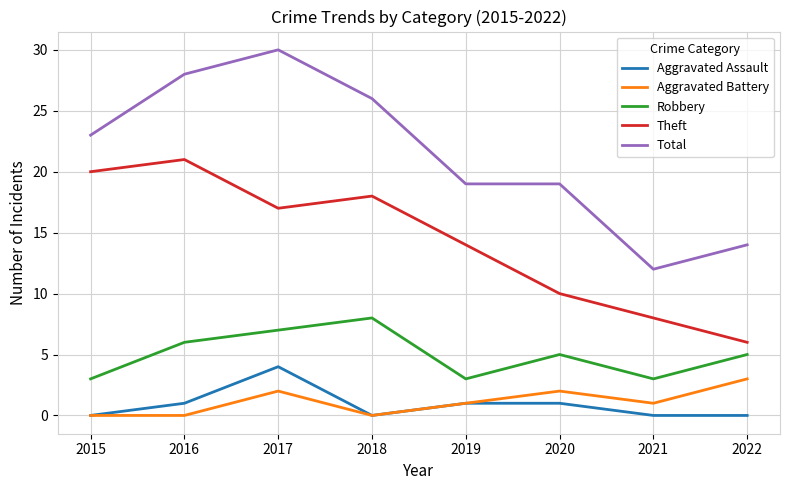

What is the maximum value for Total?

30